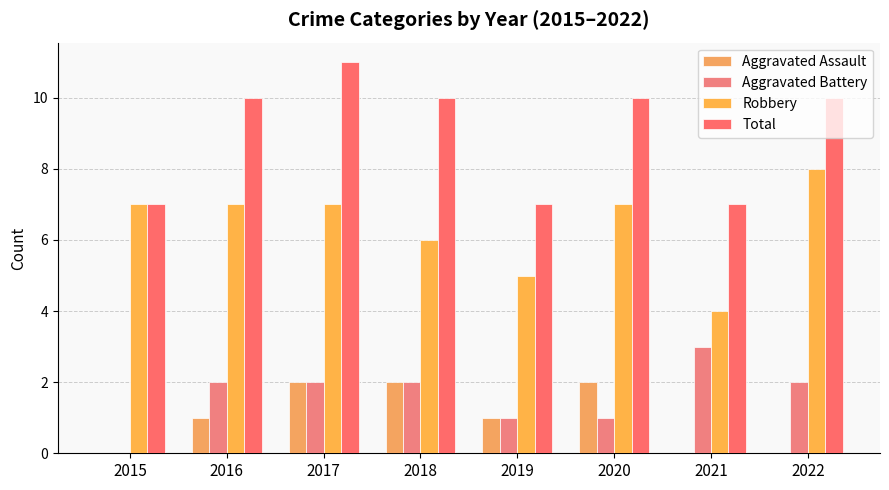

True or false: Total has a value of 11 at 2019.

False